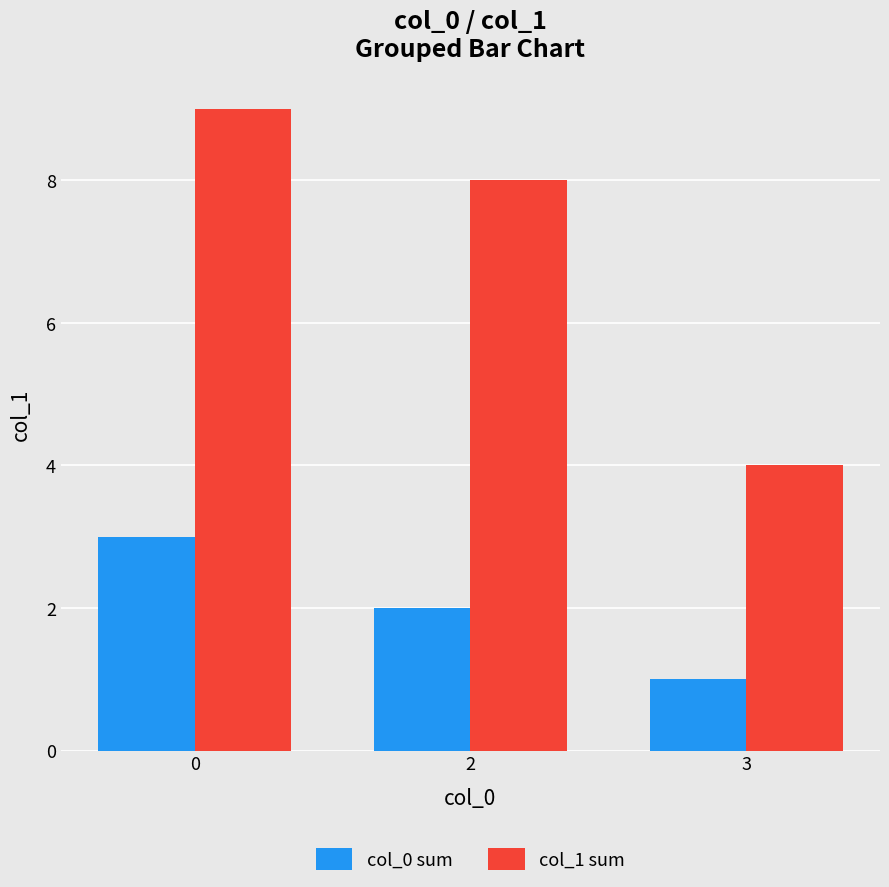

The value of col_0 sum at 0 is 3. True or false?

True